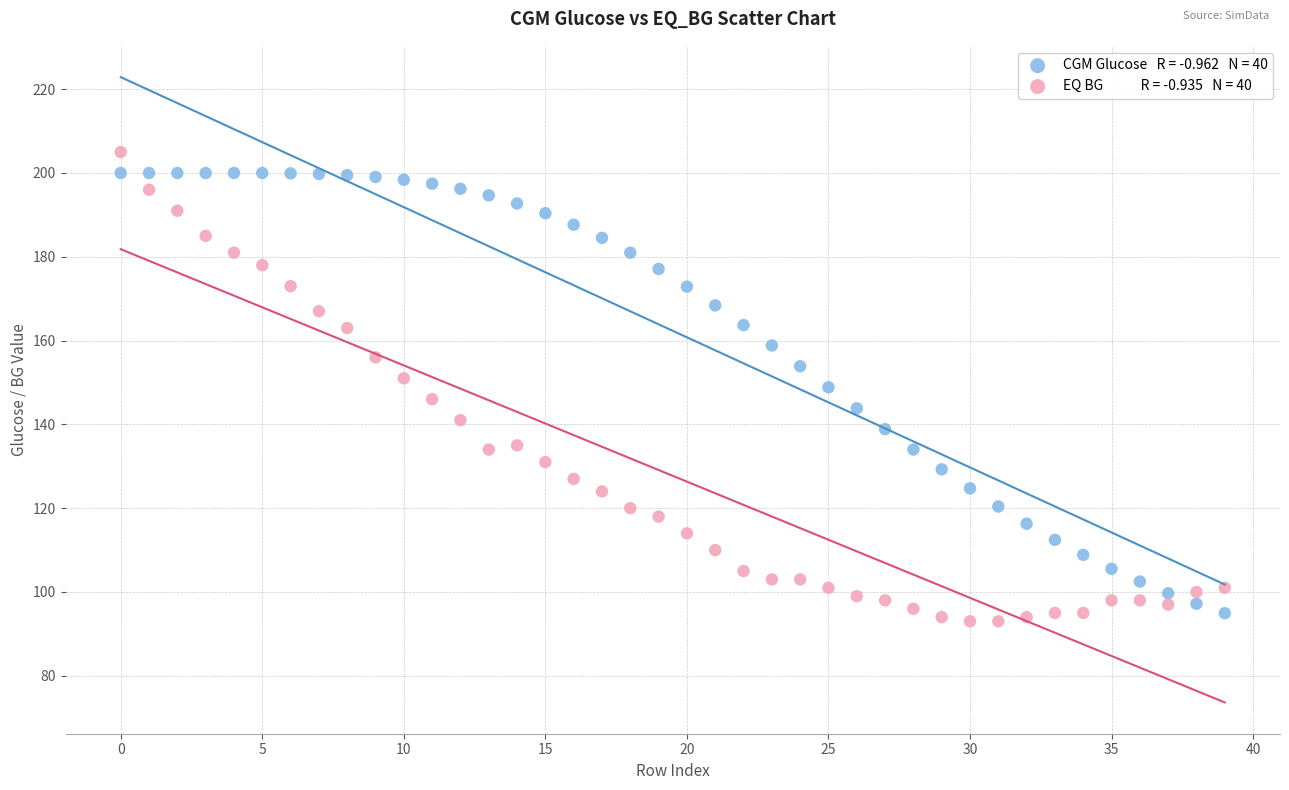

Across all data points, what is the range of Y values (max minus min)?

112.0